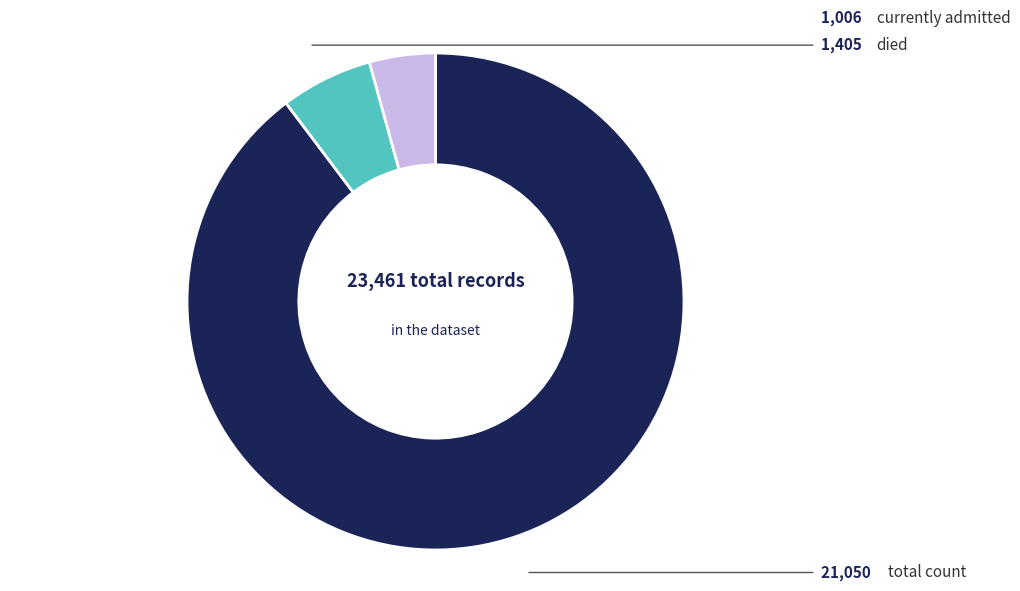

Is there any slice that represents more than half of the pie?

Yes